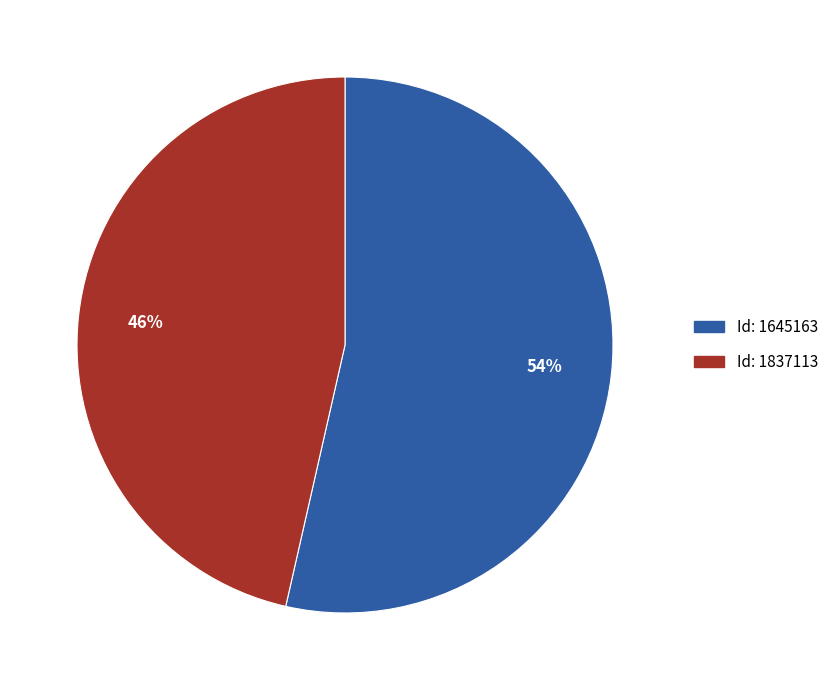

What is the majority slice?

Id: 1645163